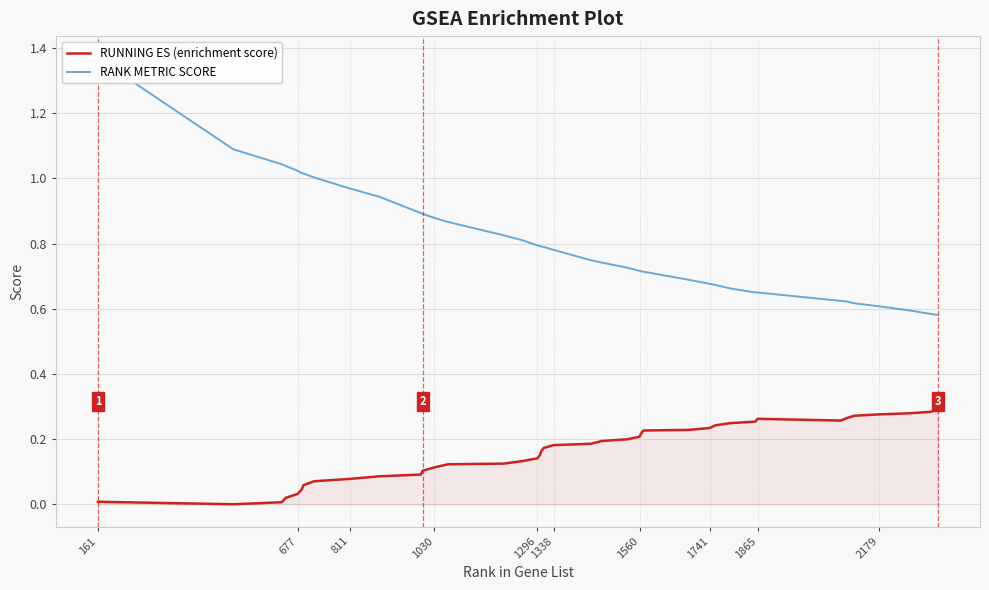

The RANK METRIC SCORE series shows 0.9 at 29. True or false?

False